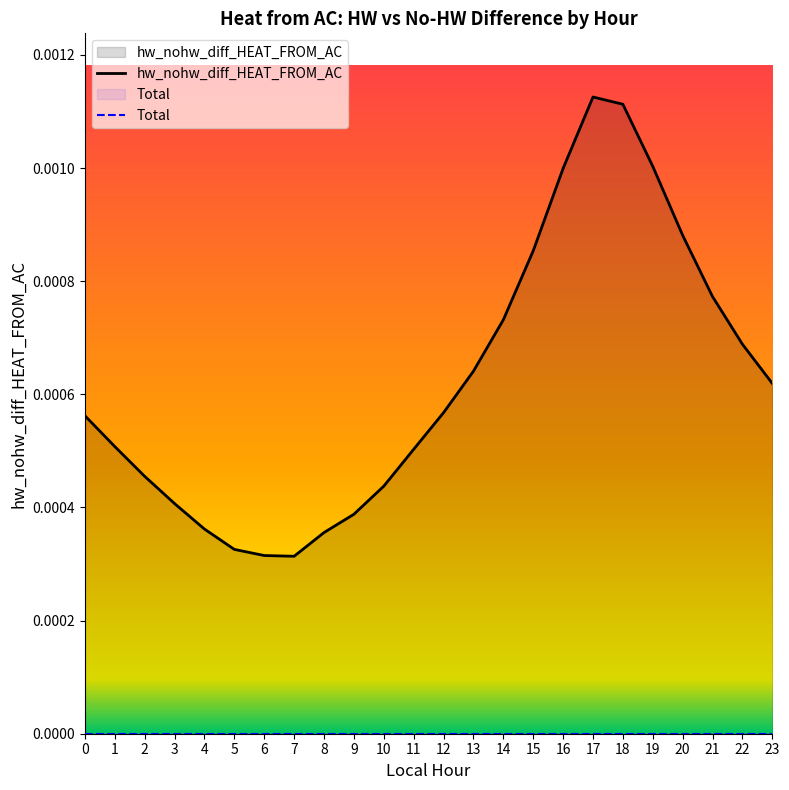

Between 0 and 20, which is larger?

20